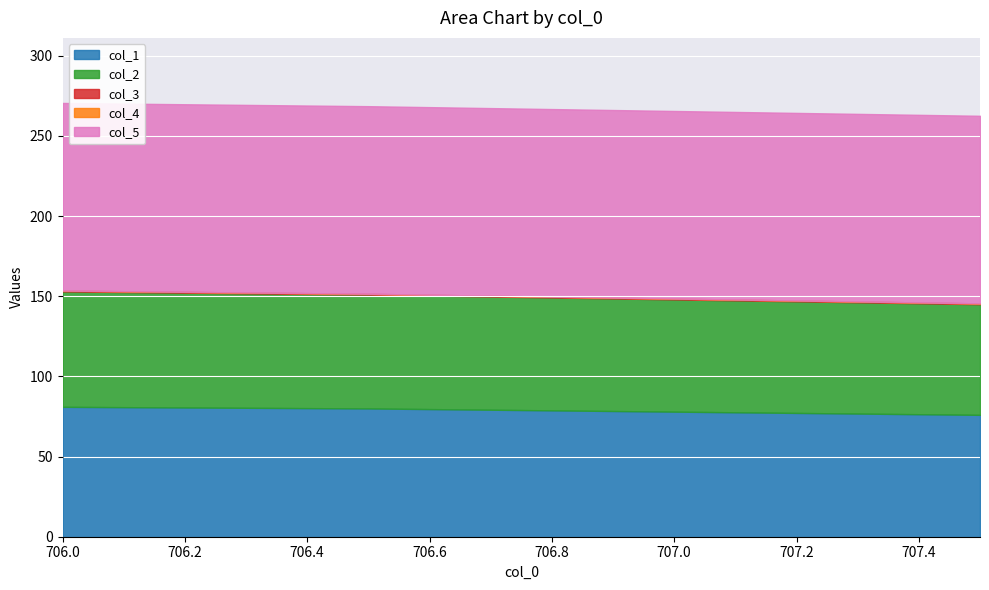

True or false: col_3 and col_4 intersect in this chart.

False